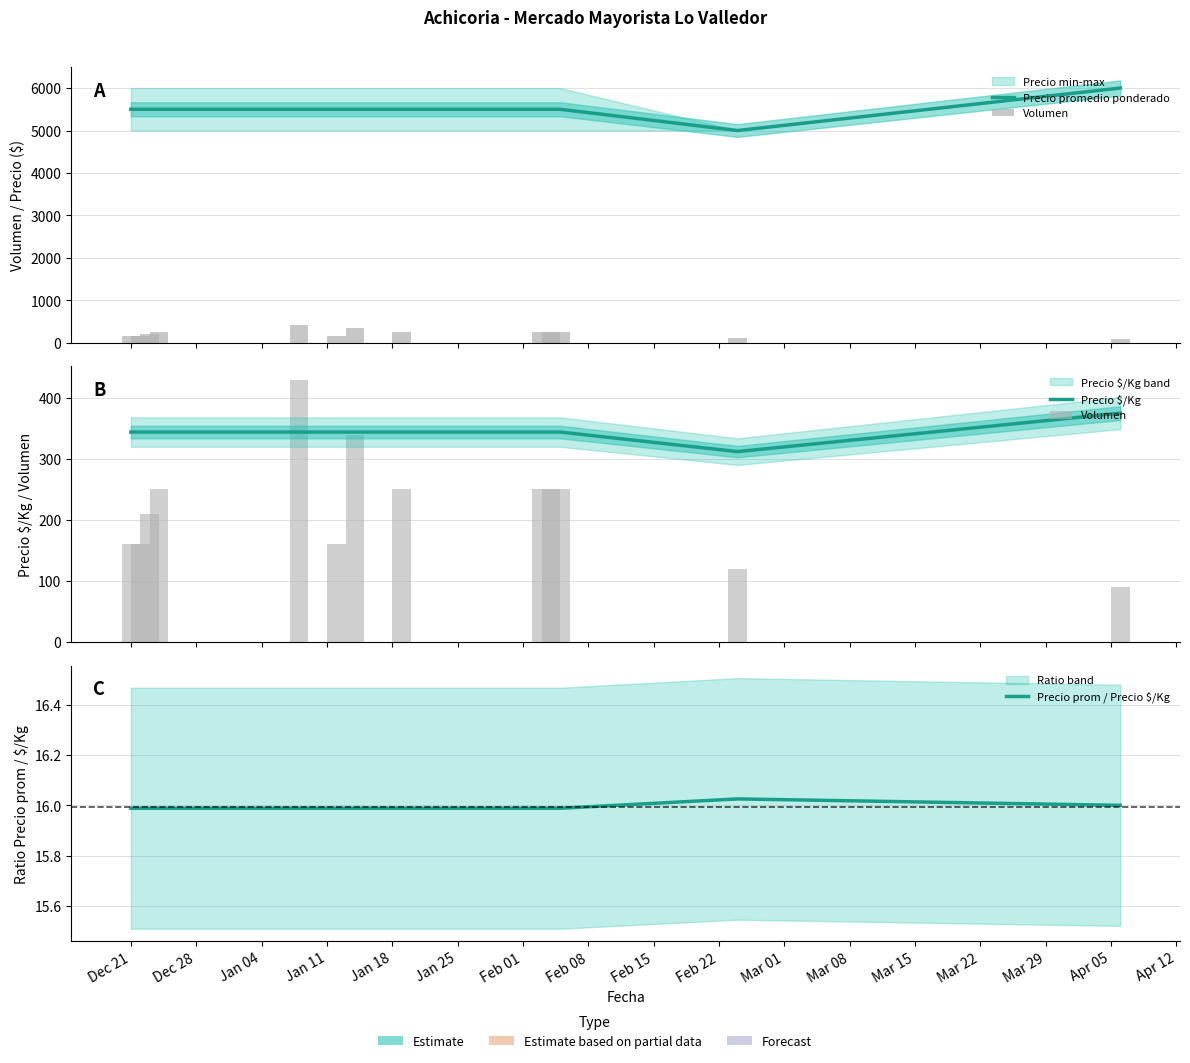

Which series has the largest range (max minus min)?

Precio promedio ponderado